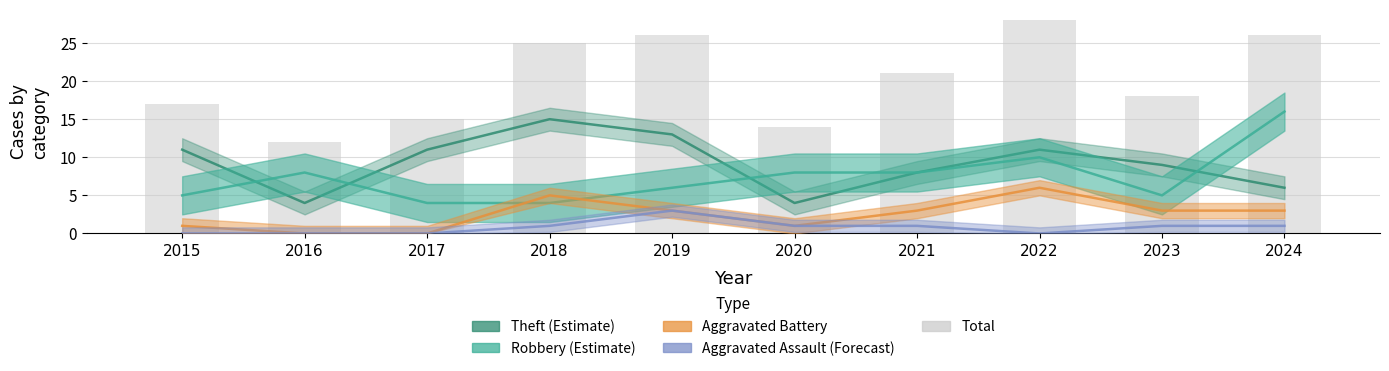

Rank the categories by value from highest to lowest.

2022, 2019, 2024, 2018, 2021, 2023, 2015, 2017, 2020, 2016